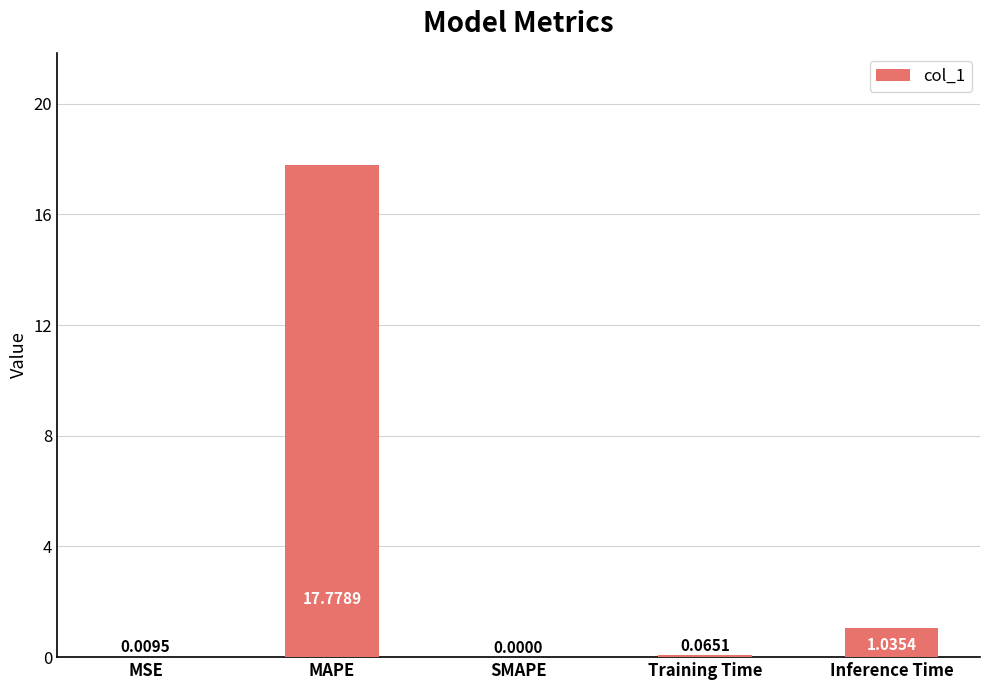

Which label corresponds to the largest value in the chart?

MAPE